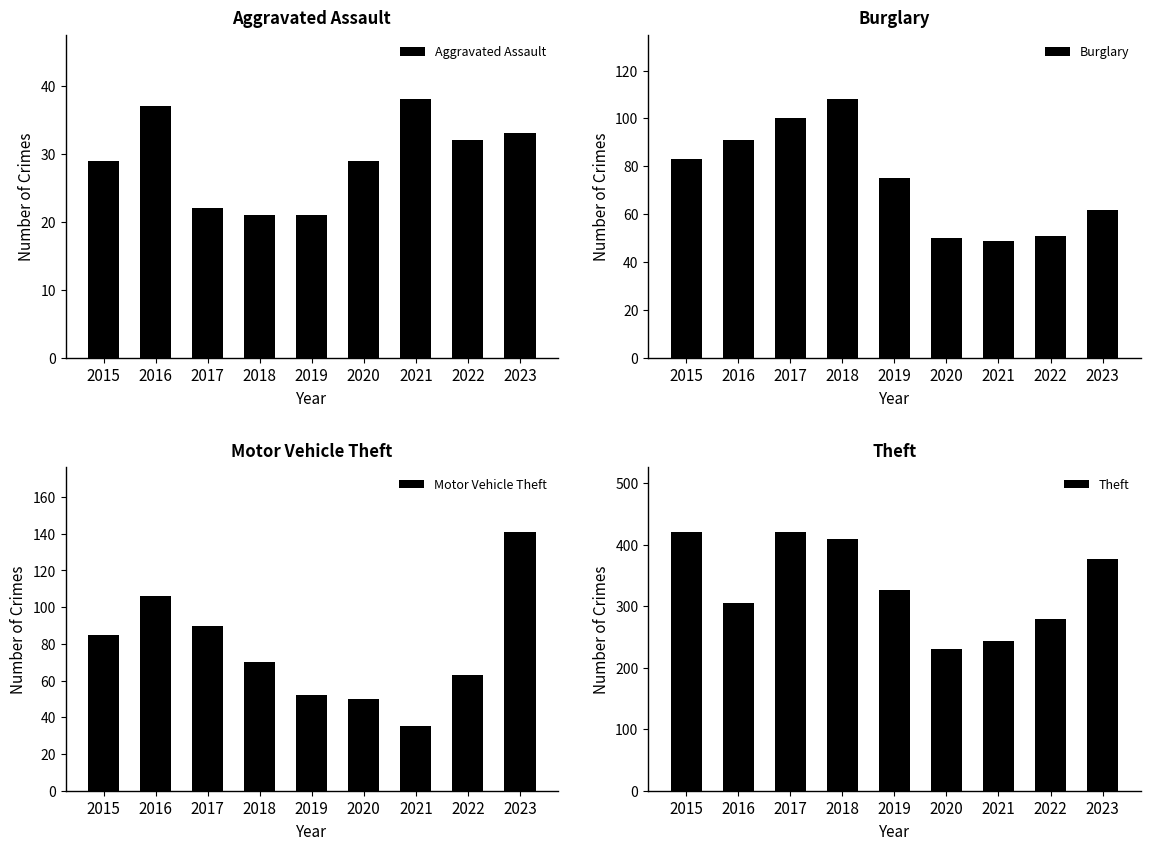

True or false: Aggravated Assault has a value of 15 at 2015.

False